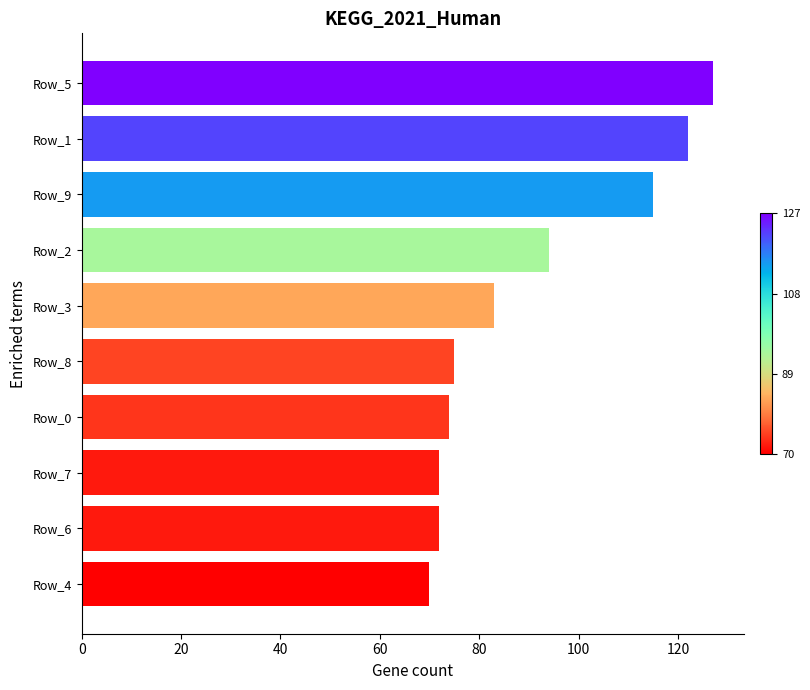

Reading bottom to top, list all the values displayed in this chart.

Row_4=70	Row_6=72	Row_7=72	Row_0=74	Row_8=75	Row_3=83	Row_2=94	Row_9=115	Row_1=122	Row_5=127